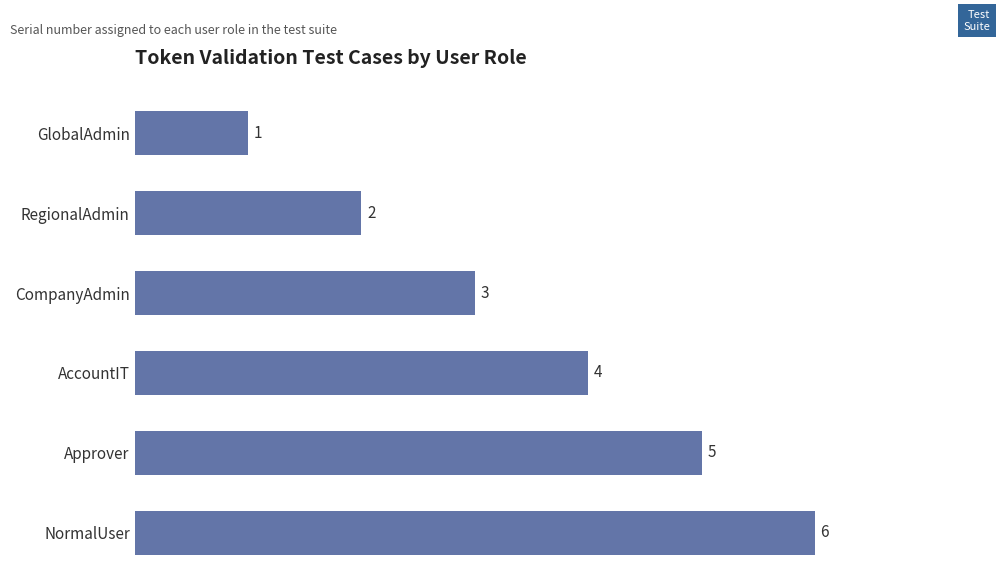

What is the ratio of the value at NormalUser to the value at GlobalAdmin?

6.0